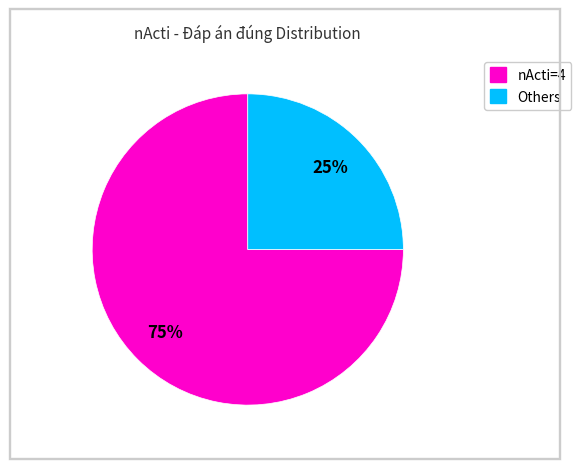

Does any single category account for the majority?

Yes